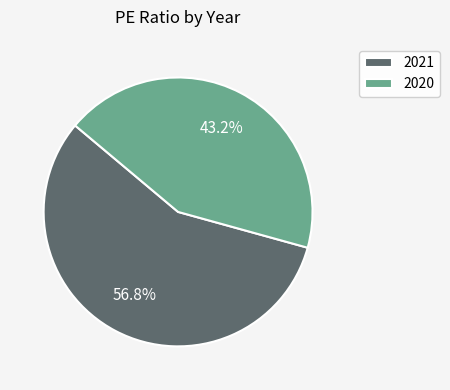

How many slices are in this pie chart?

2